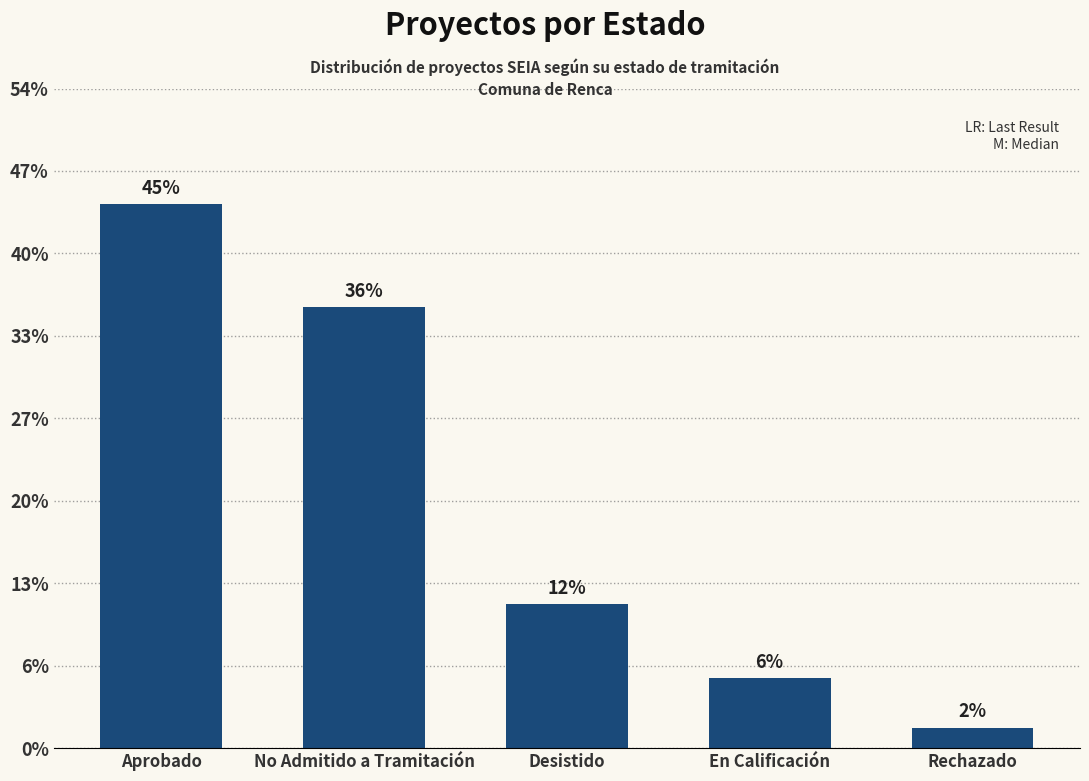

Are the bars horizontal?

No